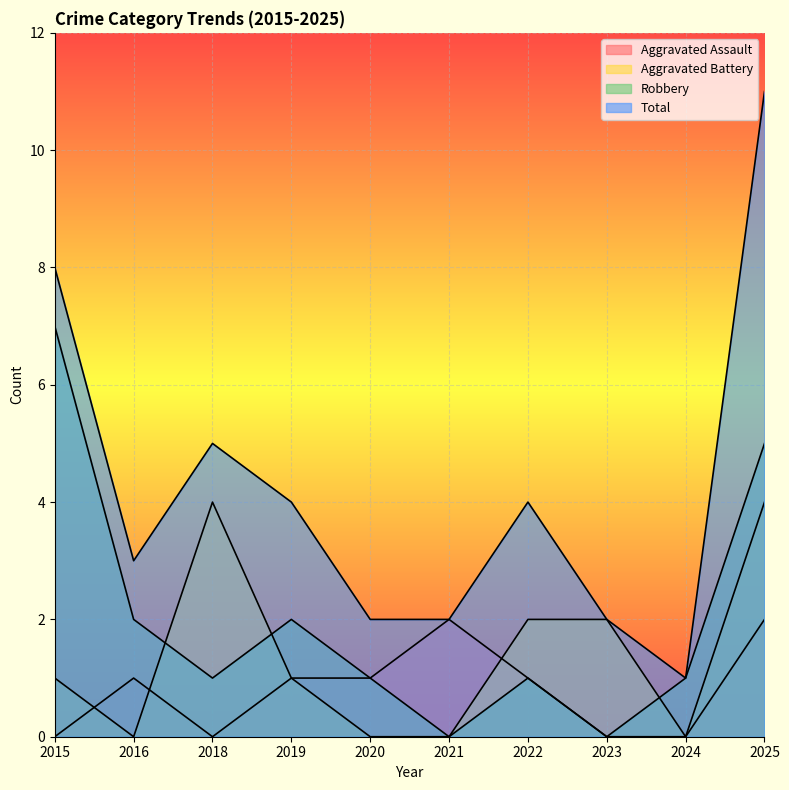

Reading left to right, extract all data points from this chart.

Aggravated Assault: 0	1	0	1	1	2	1	0	0	2
Aggravated Battery: 1	0	4	1	0	0	2	2	0	4
Robbery: 7	2	1	2	1	0	1	0	1	5
Total: 8	3	5	4	2	2	4	2	1	11